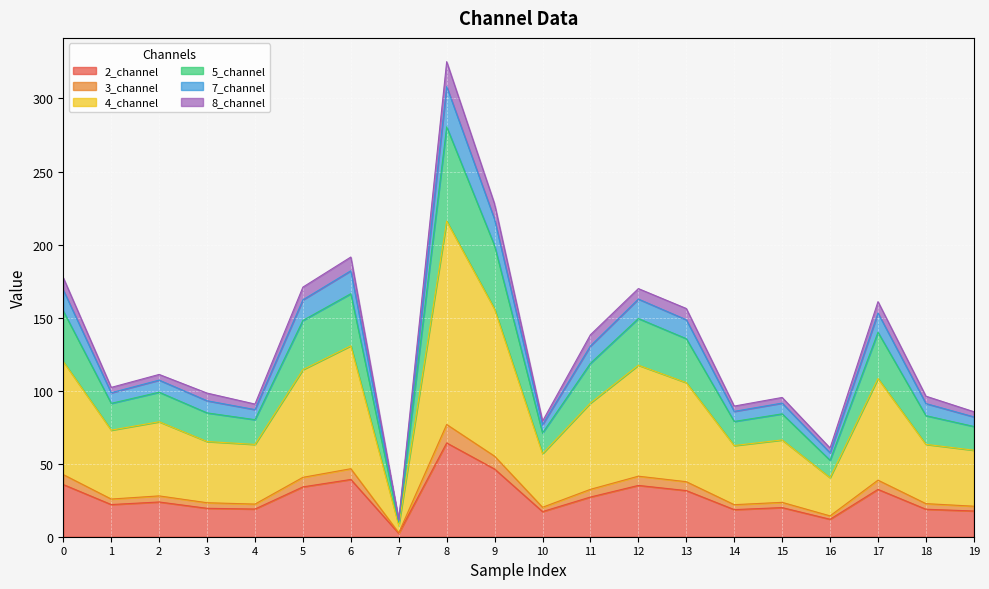

Count the number of categories in the chart.

20